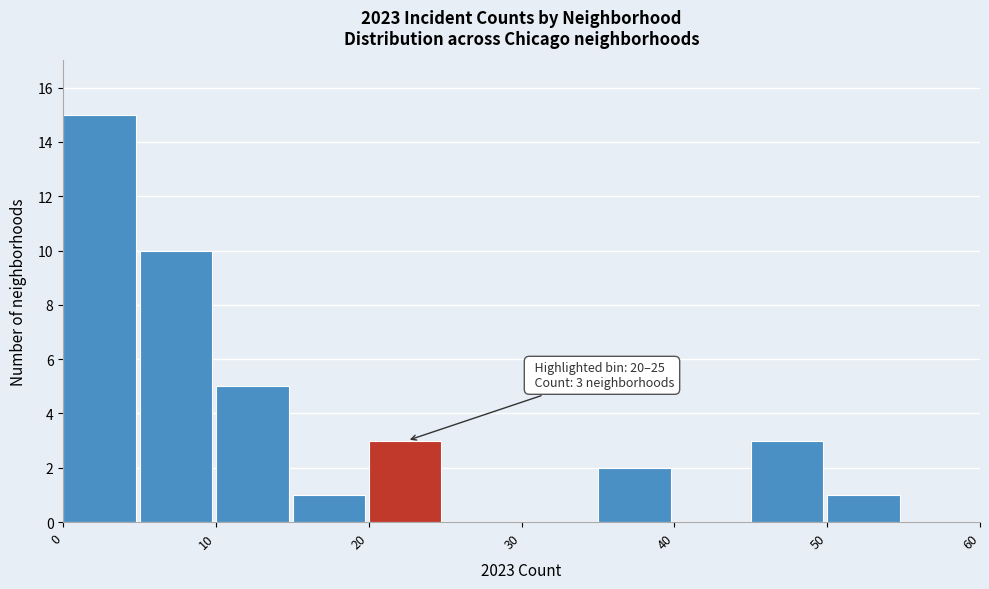

Over which range of the x-axis is the bar tallest?

0 to 5